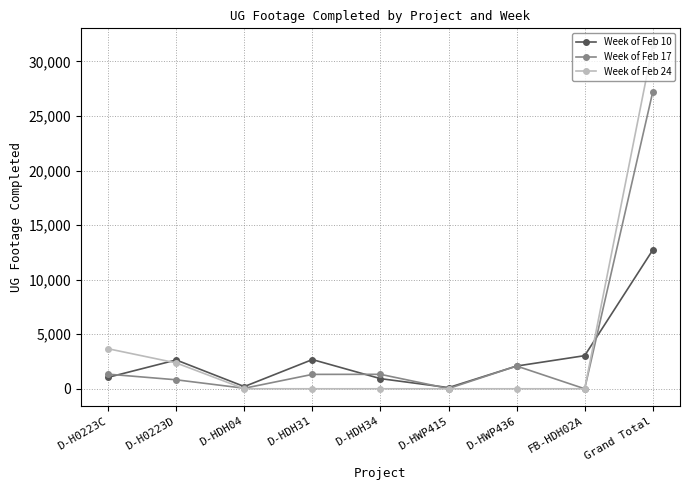

What is the minimum value for Week of Feb 10?

106